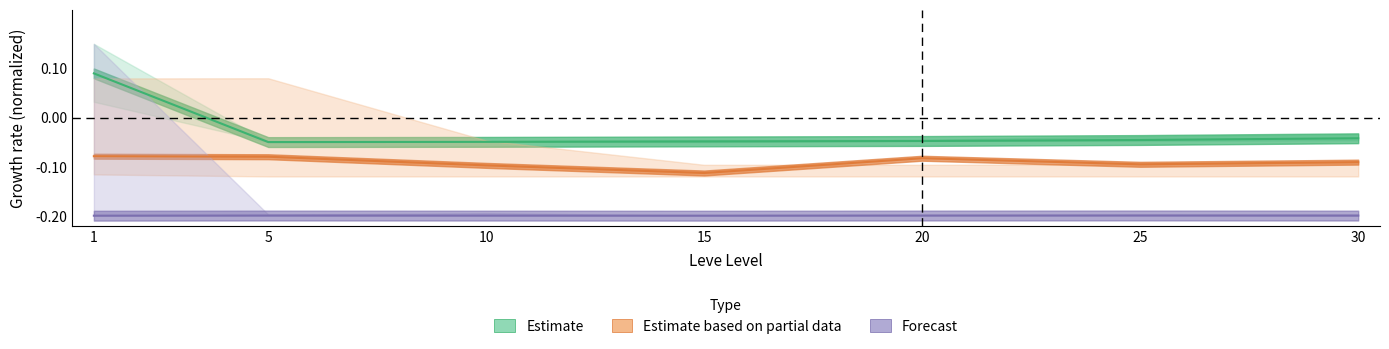

What value does the Leve EXP (Estimate) series have at 1?

0.1